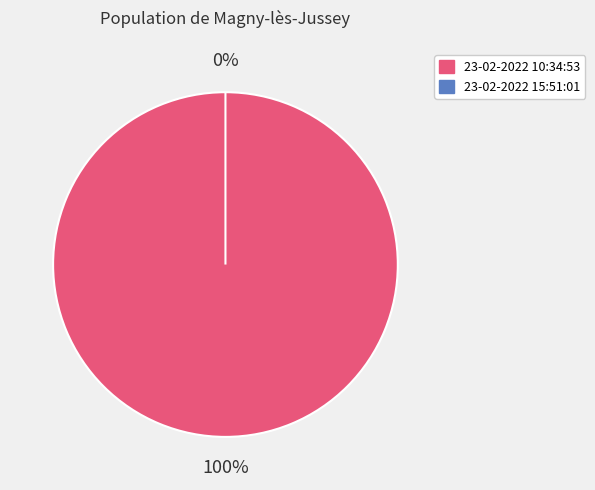

Is it true that 23-02-2022 10:34:53 is 100% of the pie?

True